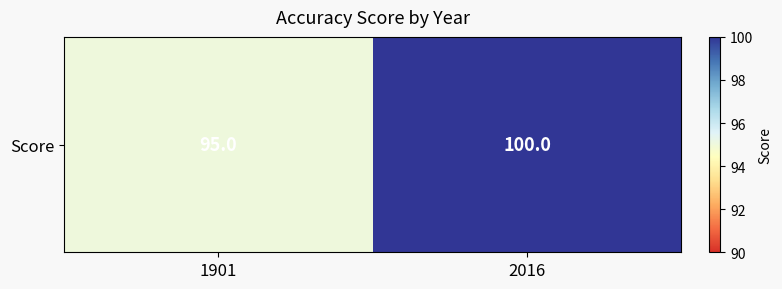

List the labels in order of value, largest first.

2016, 1901